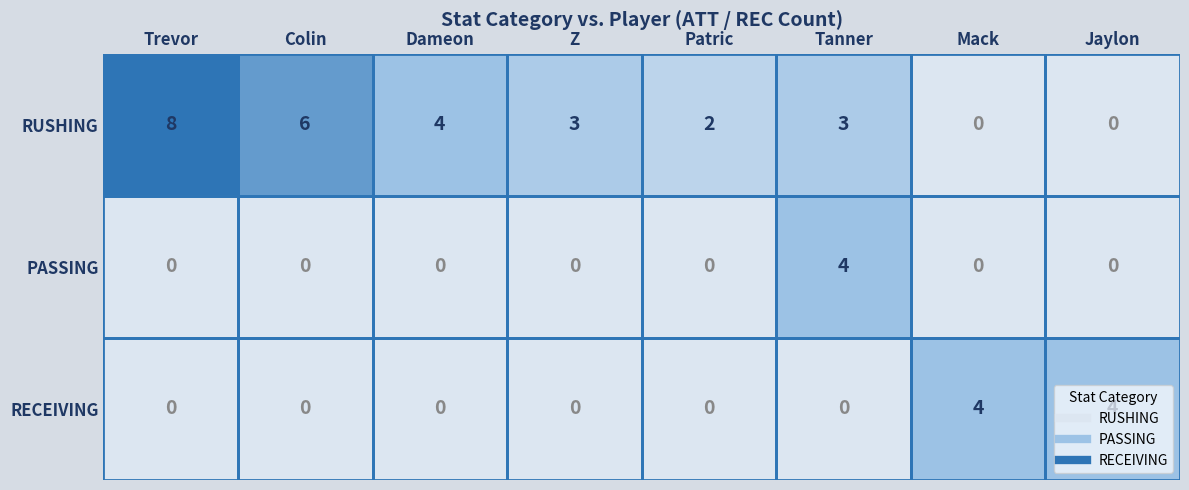

The value of PASSING at Colin is 0. True or false?

True